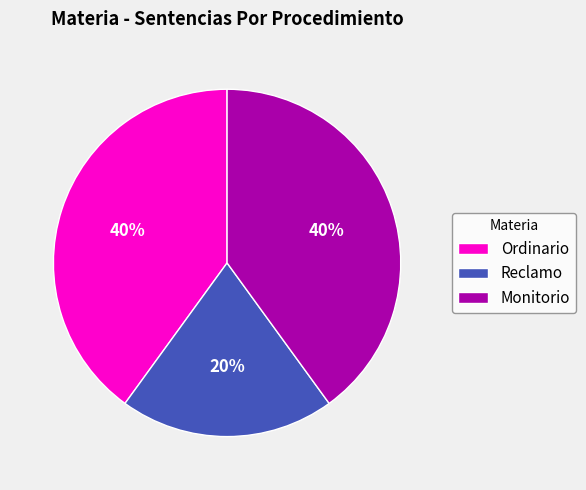

The Reclamo slice represents 28% of the pie. True or false?

False